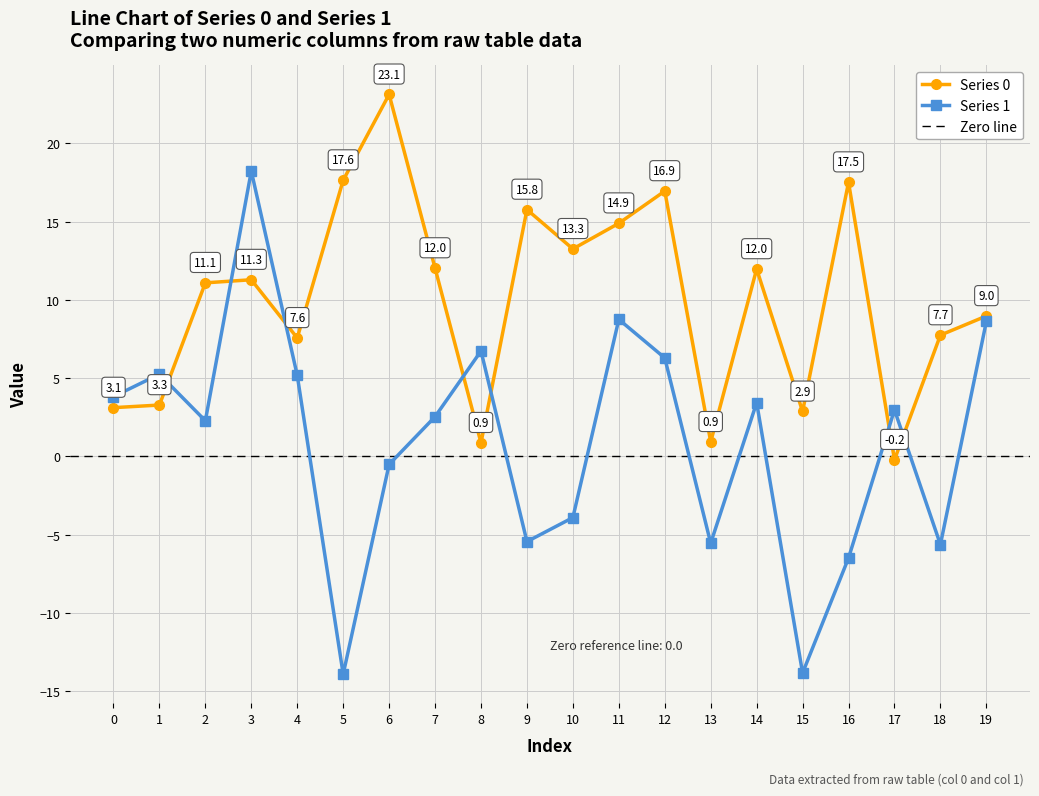

How many lines are shown in the chart?

2